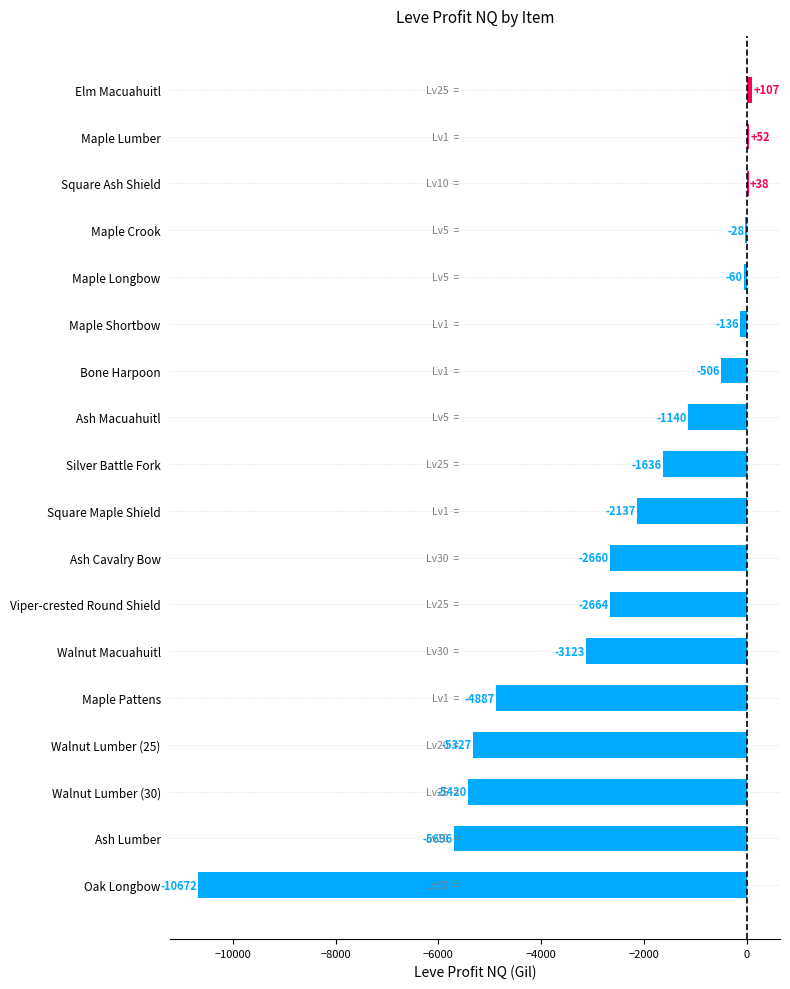

What is the change in value from Maple Longbow to Viper-crested Round Shield?

-2604.0